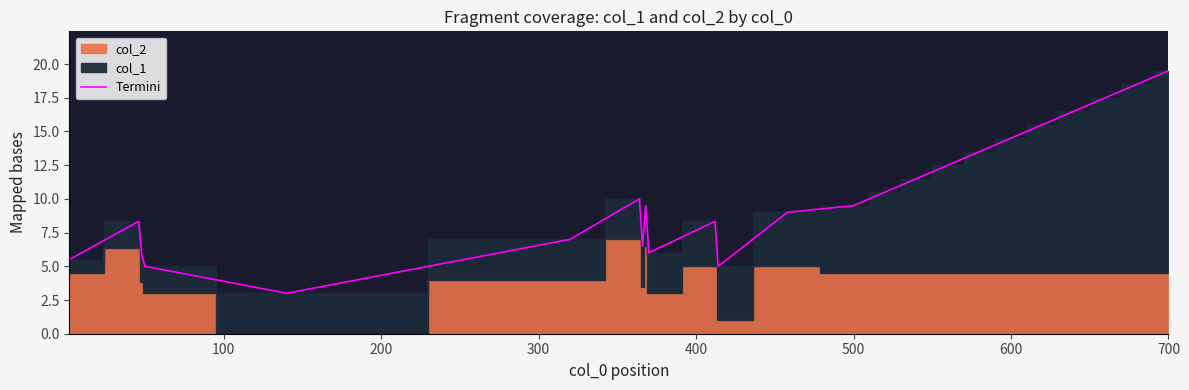

Which category has the highest value in the Termini series?

700